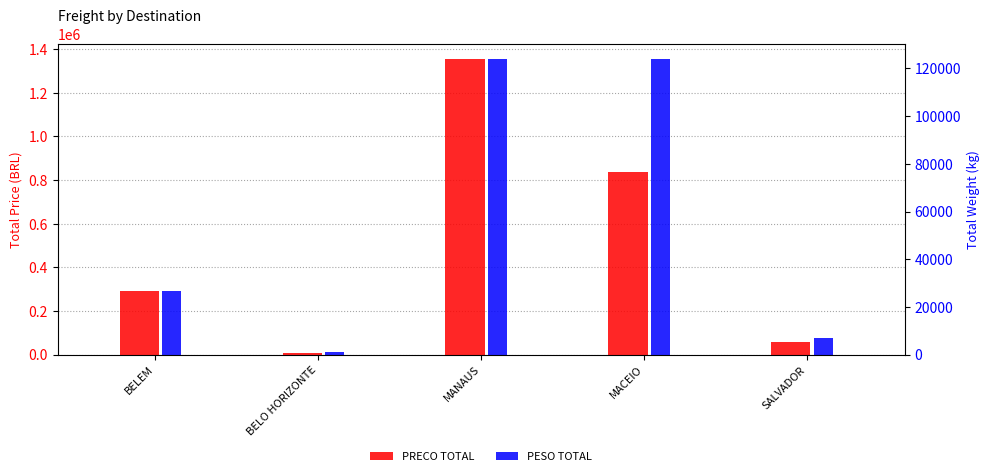

What value does the PESO TOTAL series have at BELEM?

26700.0